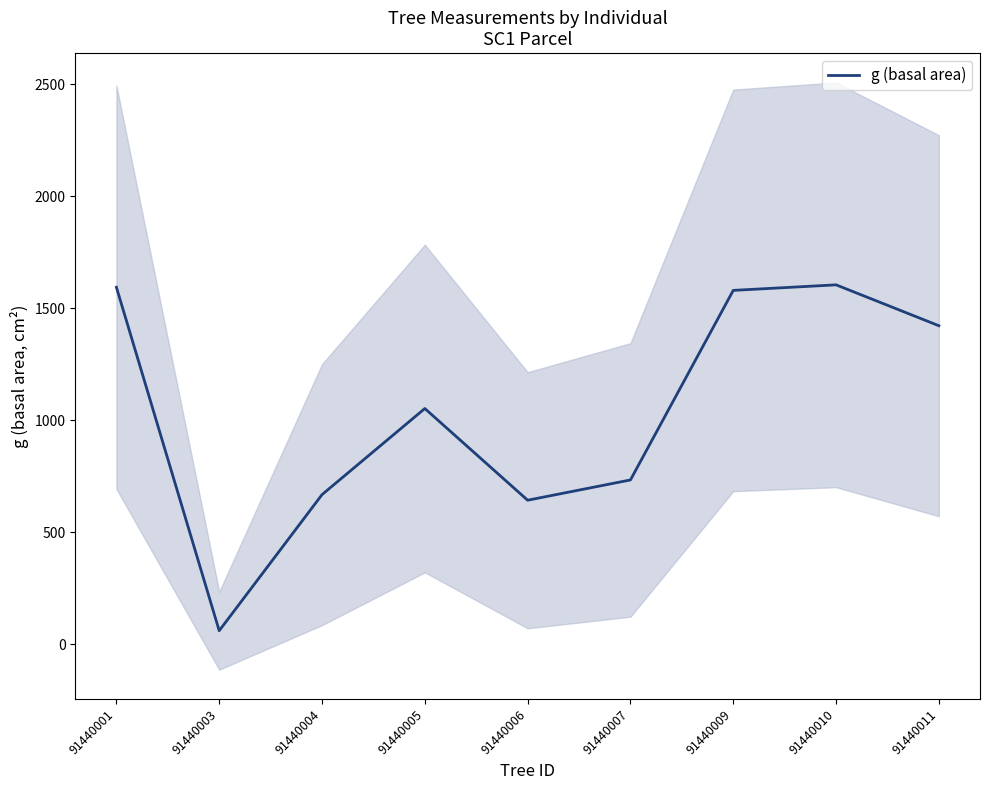

What is the difference between the maximum and minimum values?

1545.1